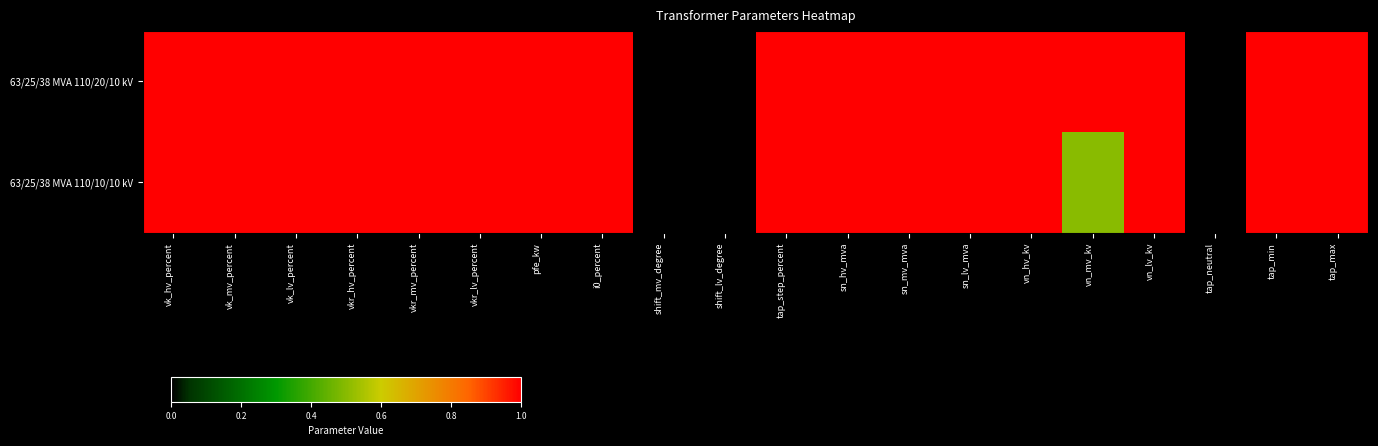

Which series has the largest range (max minus min)?

63/25/38 MVA 110/20/10 kV